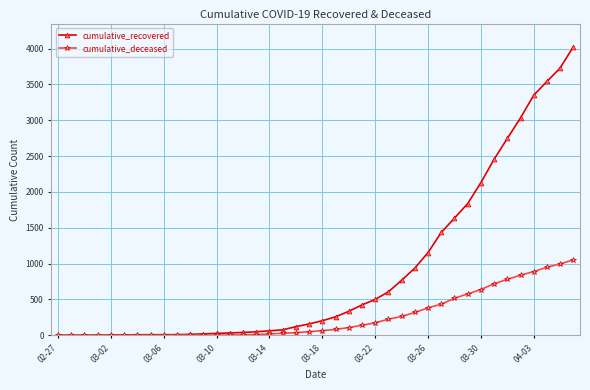

What is the value of the cumulative_deceased point at the 28th from the left?

319